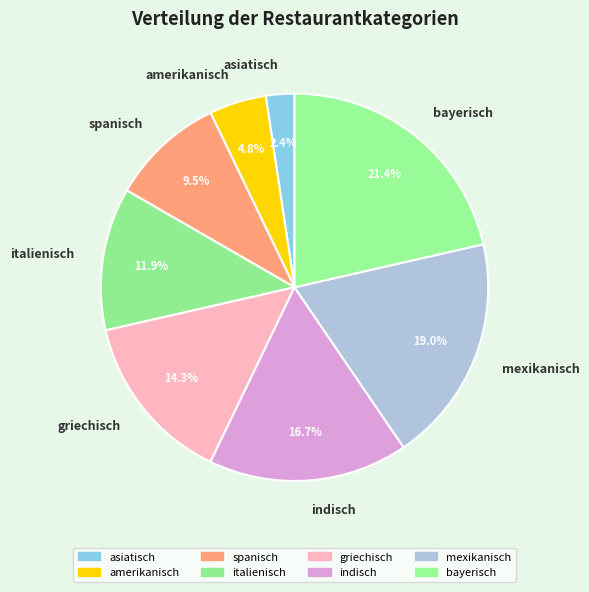

To the nearest percent, what is the average slice percentage?

12%